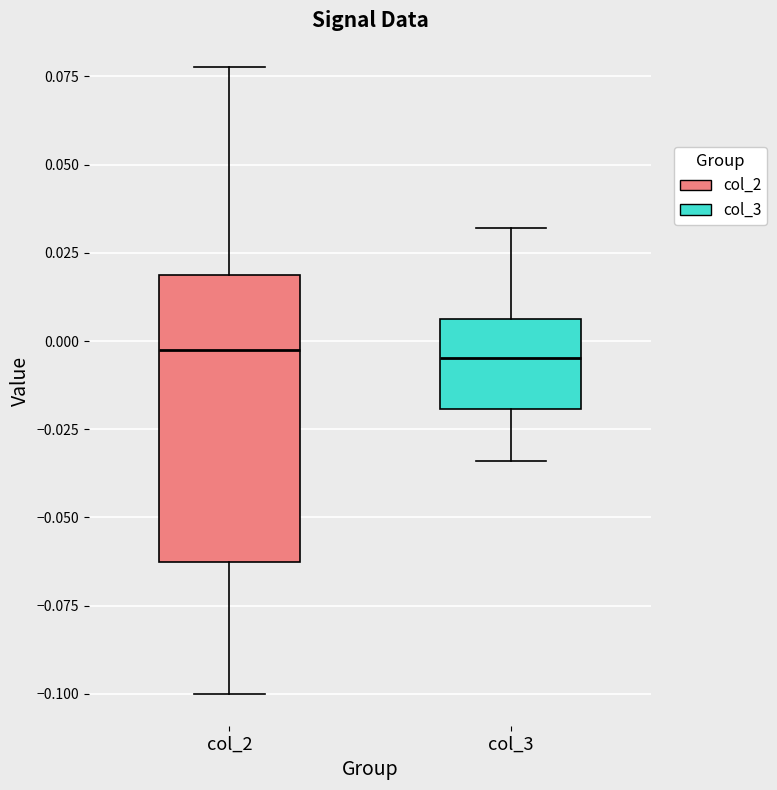

Comparing the boxes themselves (not the whiskers), which one is the tallest?

col_2